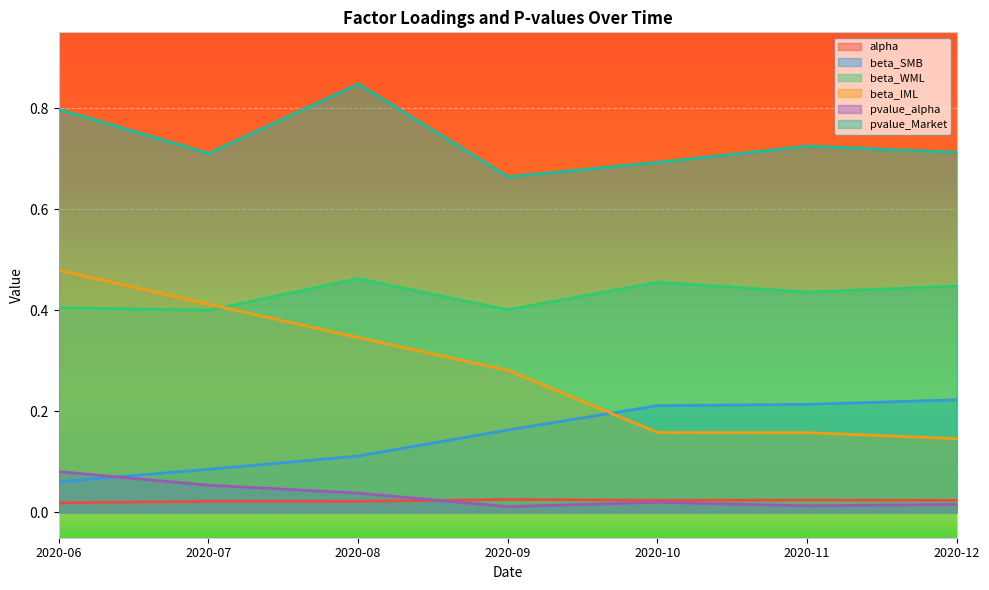

Which series has the largest range (max minus min)?

beta_IML